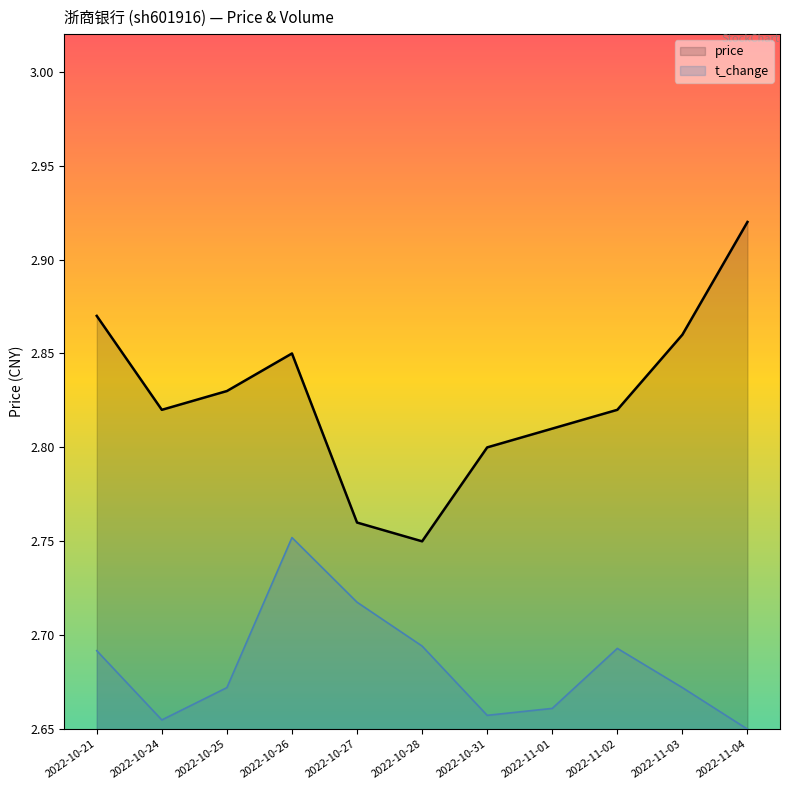

How many data points does each series have?

11